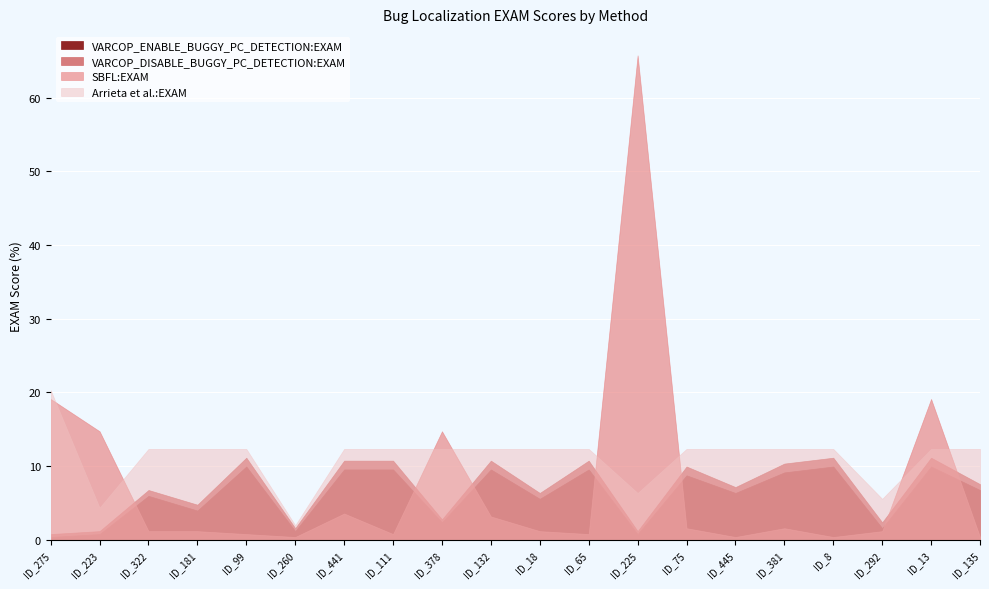

Is it true that VARCOP_DISABLE_BUGGY_PC_DETECTION:EXAM equals 7.5 at ID_181?

False